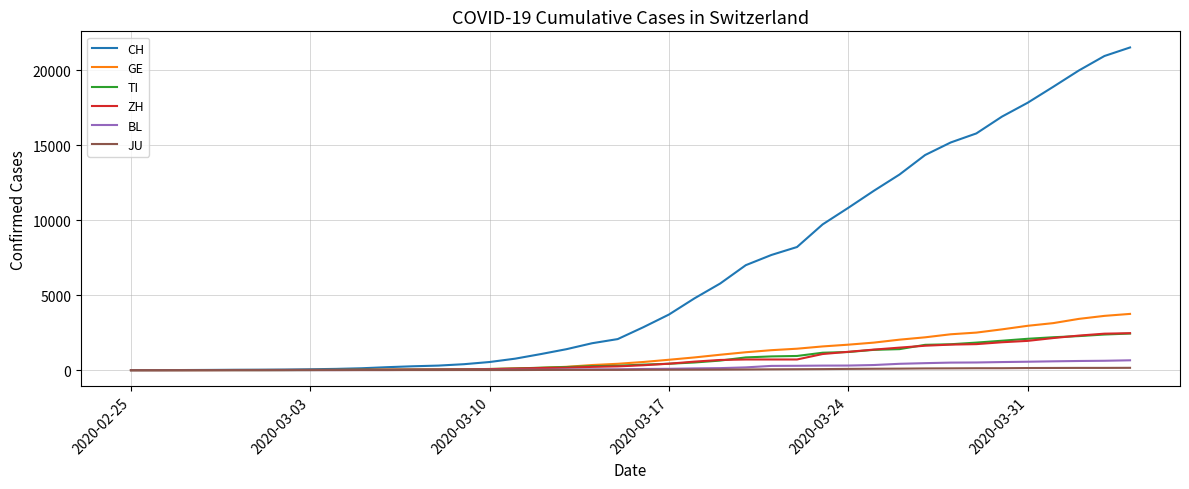

What is the maximum value shown in the chart?

21535